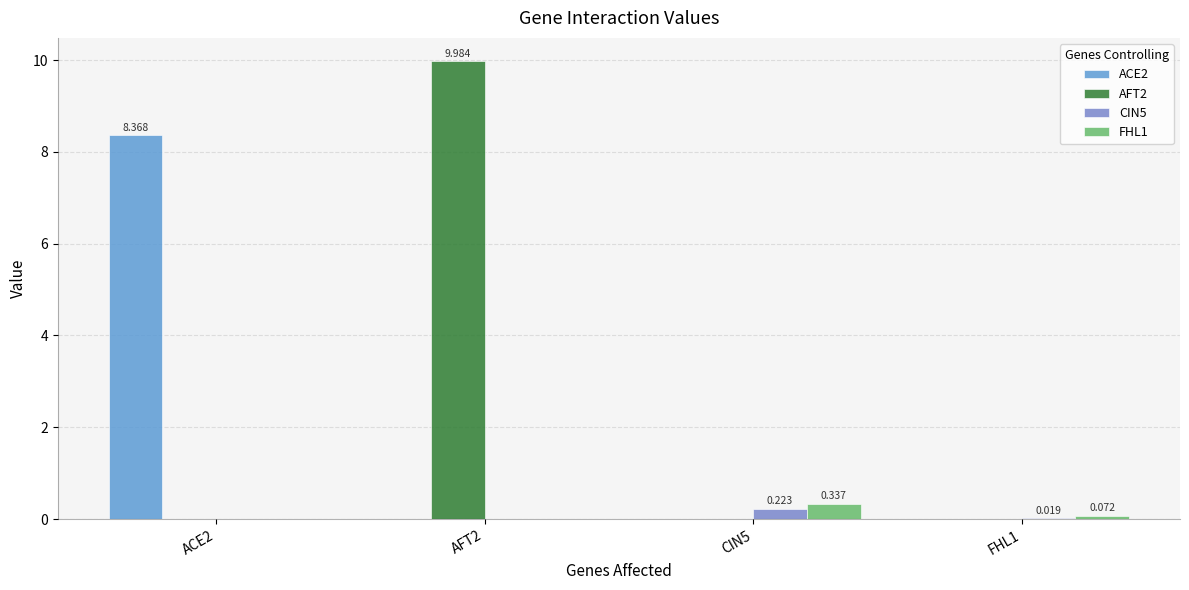

At which label does AFT2 reach its peak?

AFT2